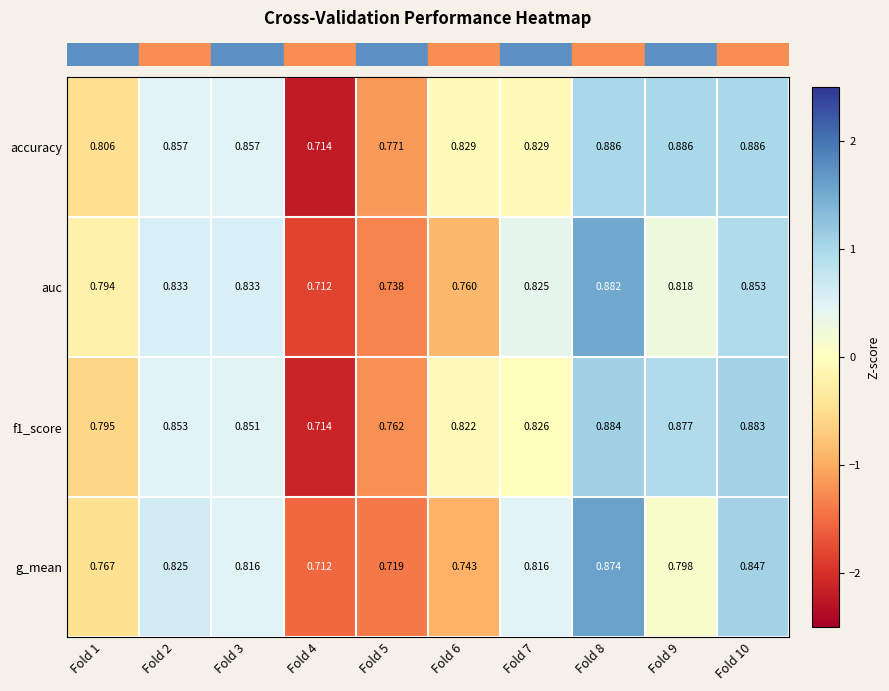

How many series are shown in this chart?

4